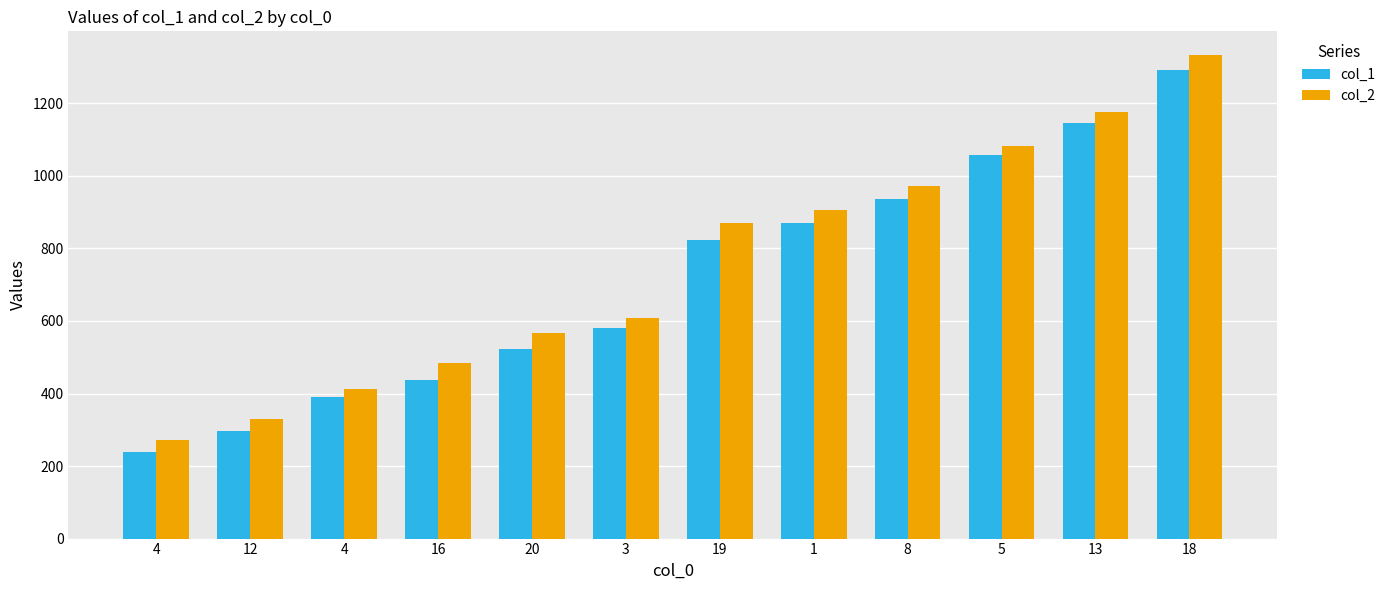

Rank the series by their average value, from lowest to highest.

col_1, col_2